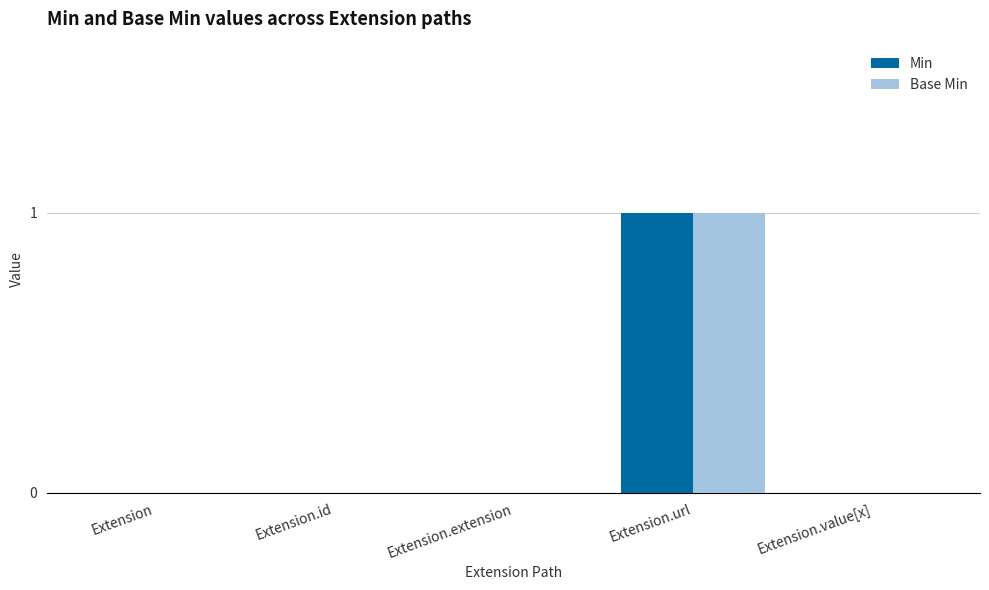

At which category is the sum across all series the highest?

Extension.url